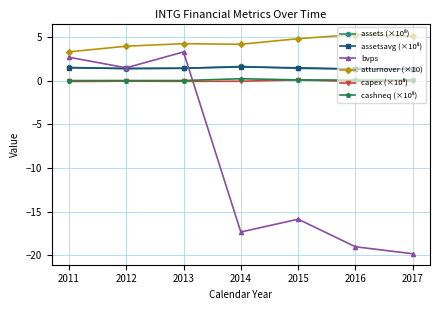

Does the chart have visible grid lines?

Yes